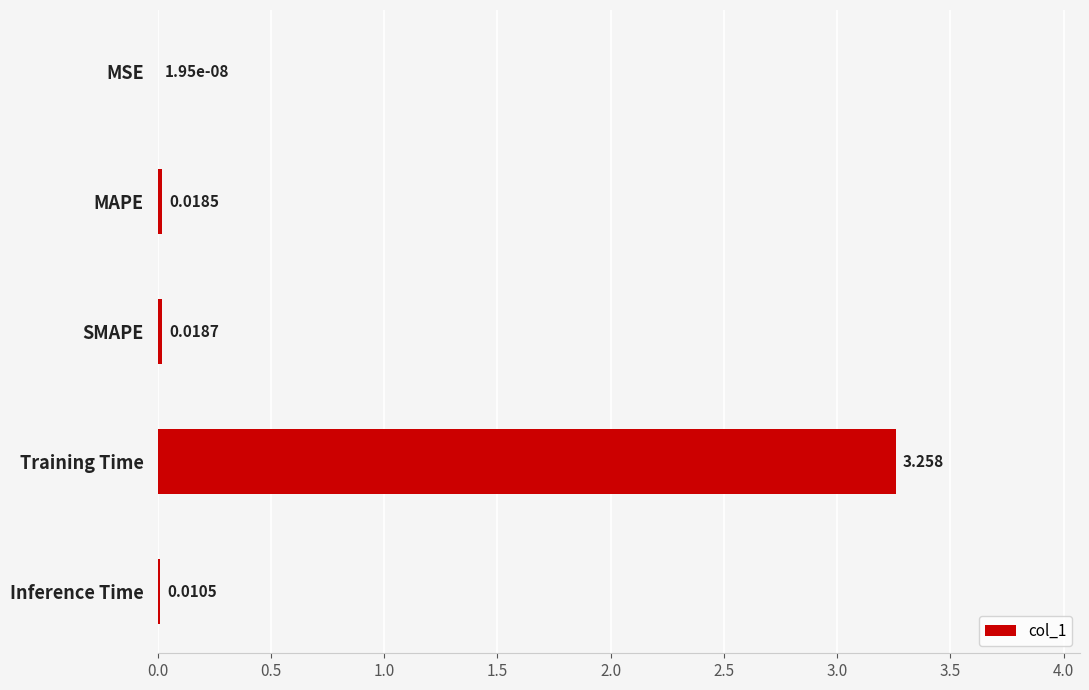

At which category does the chart reach its peak across all series?

Training Time